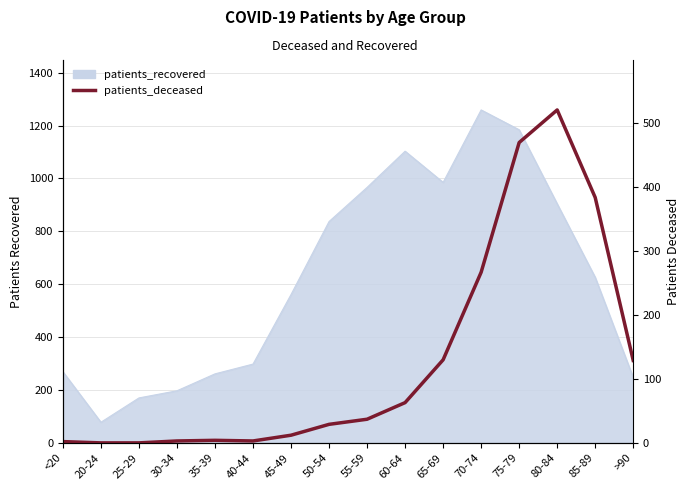

What is the approximate value at 40-44?

3